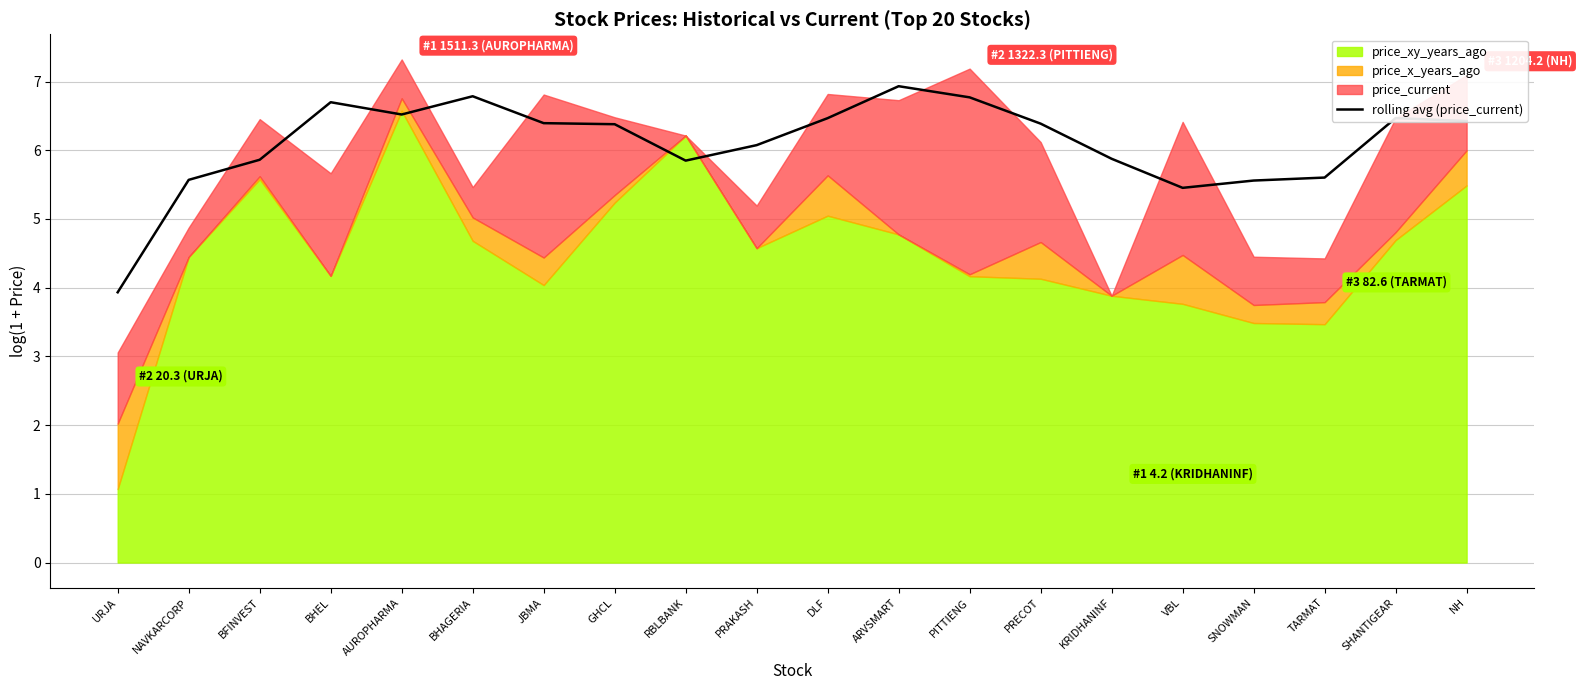

Is it true that rolling avg (price_current) equals 6.4 at GHCL?

True